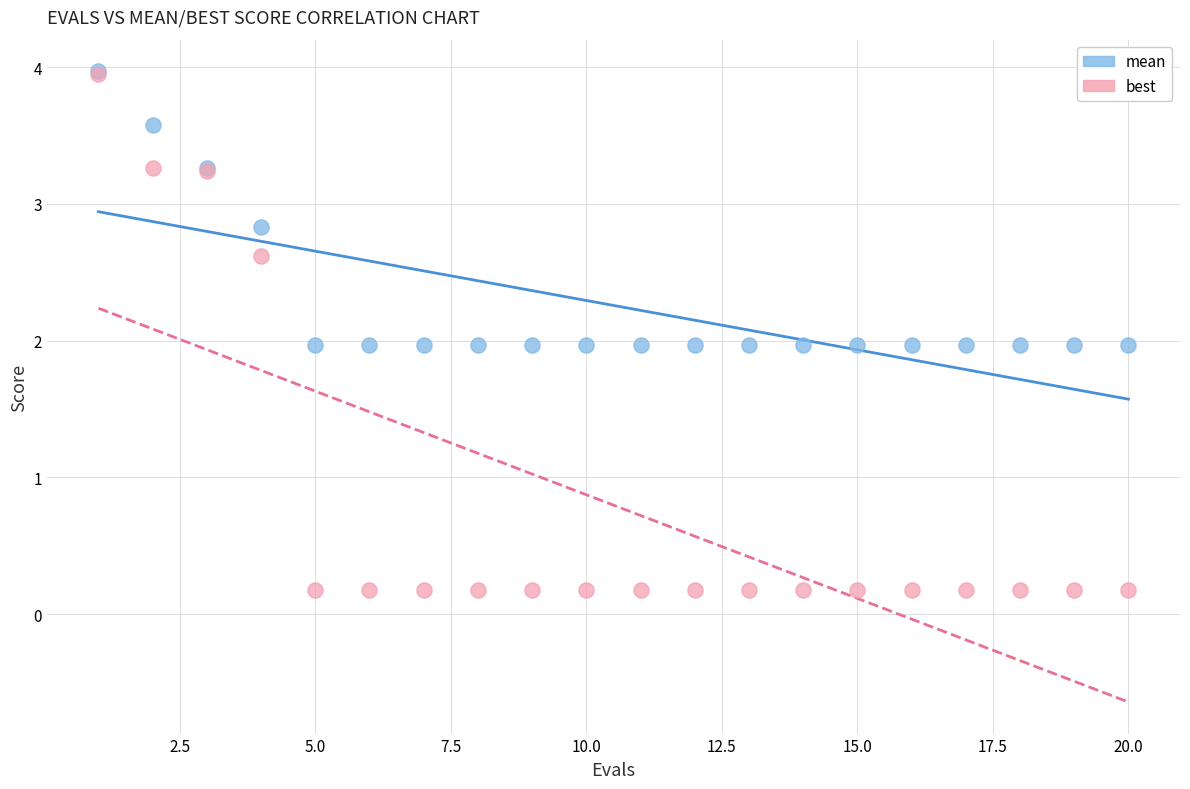

What are all the series names shown in the legend?

mean, best